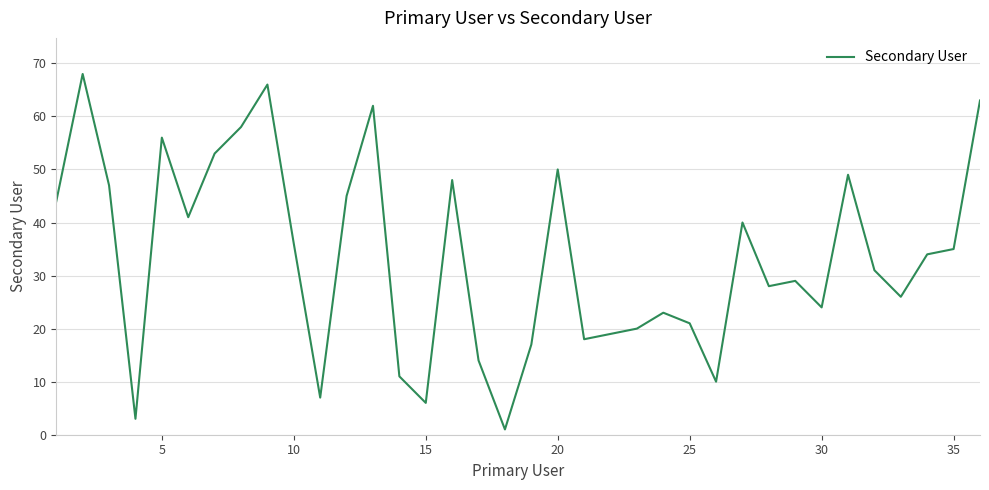

What is the greatest value displayed?

68